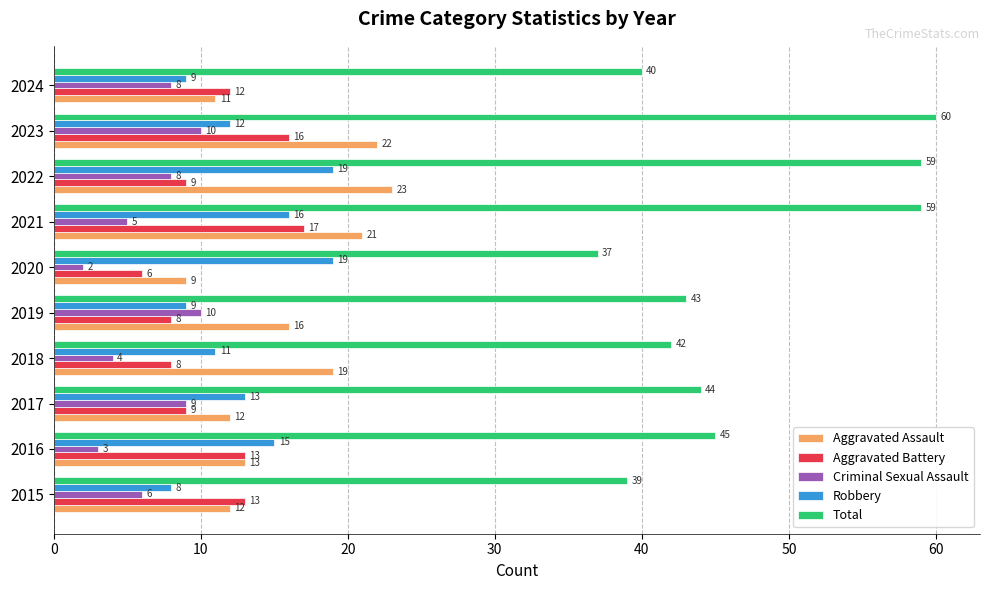

Which label corresponds to the largest value in the chart?

2023